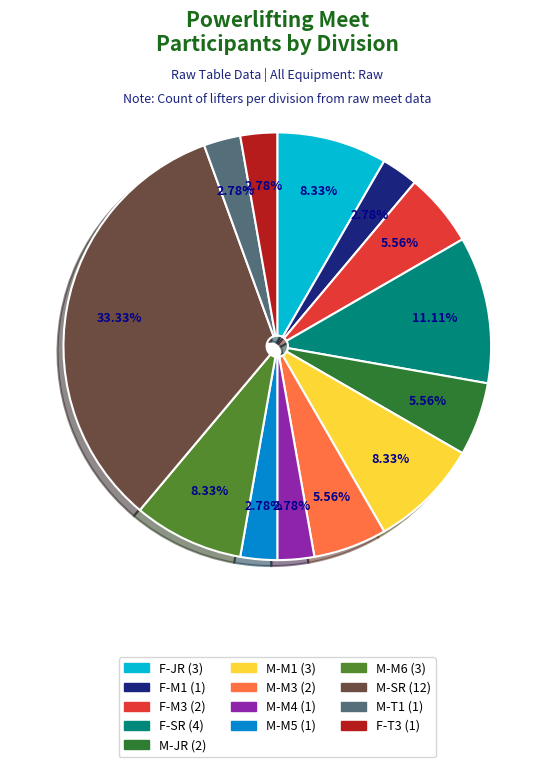

Does any single category account for the majority?

No